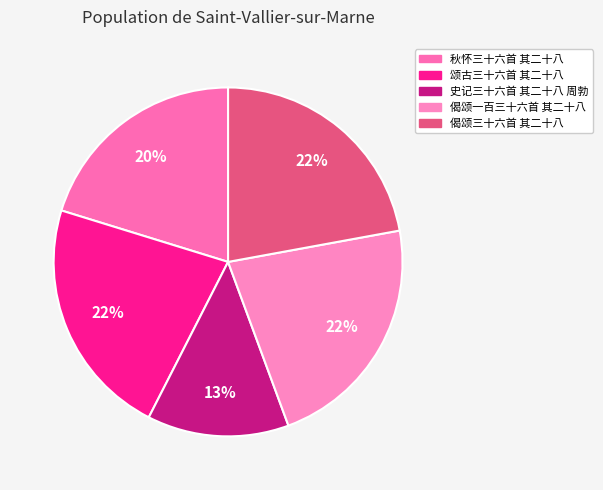

Rank the categories by value from highest to lowest.

偈颂一百三十六首 其二十八, 颂古三十六首 其二十八, 偈颂三十六首 其二十八, 秋怀三十六首 其二十八, 史记三十六首 其二十八 周勃